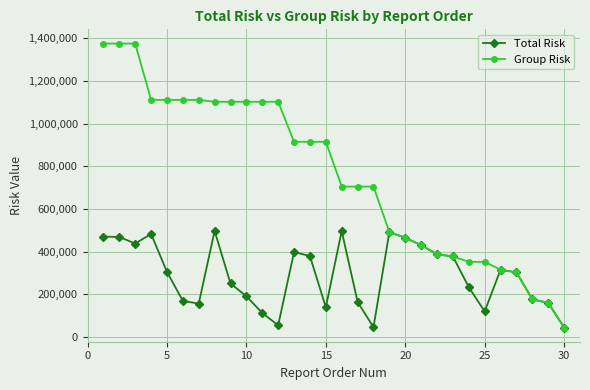

What is the value of the Total Risk point at the 11th from the left?

111879